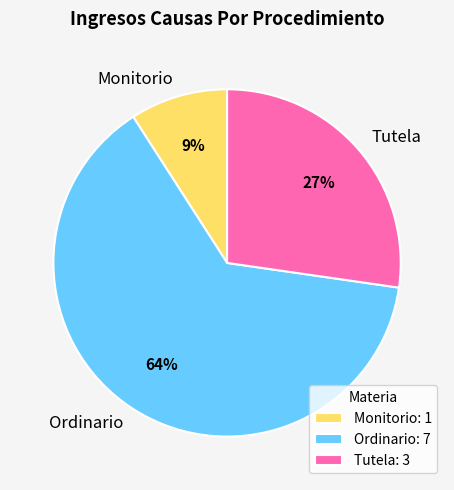

How many segments does this pie chart have?

3